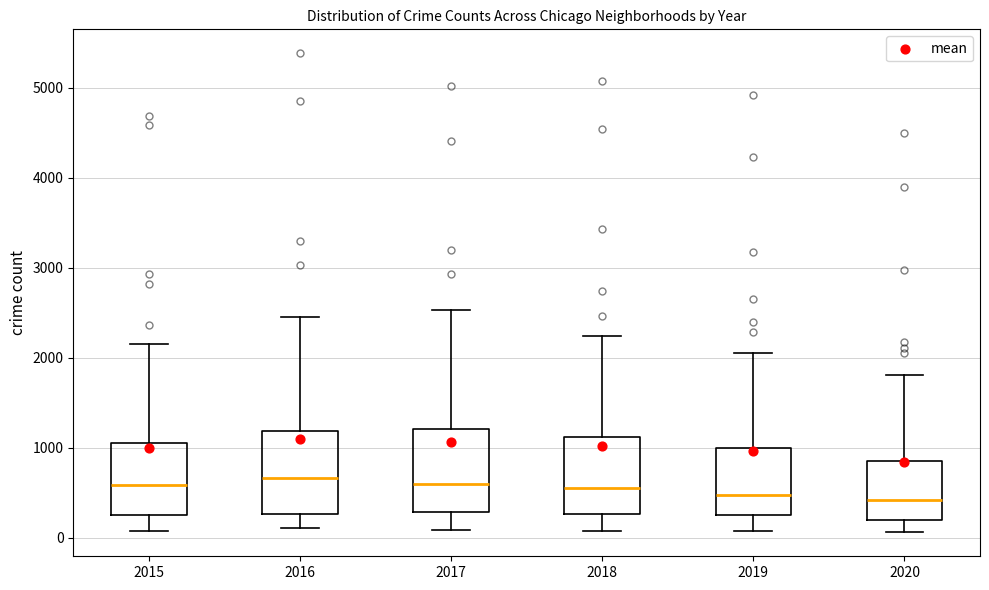

Where does the upper whisker of the box at x = 2016 end on the y-axis? The values are not printed on the chart, so give them approximately, as read against the axis.

2400